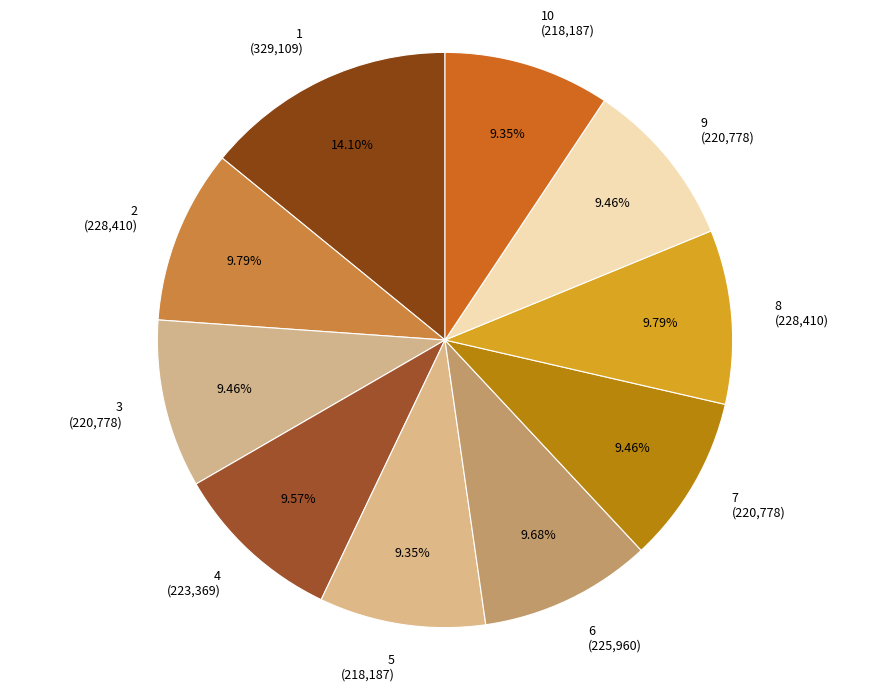

To the nearest percent, what portion does 9 represent?

9%